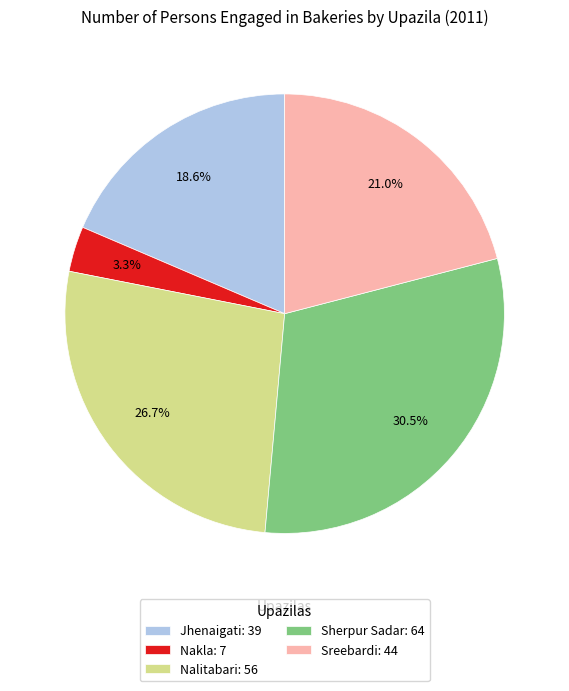

Is there any slice that represents more than half of the pie?

No